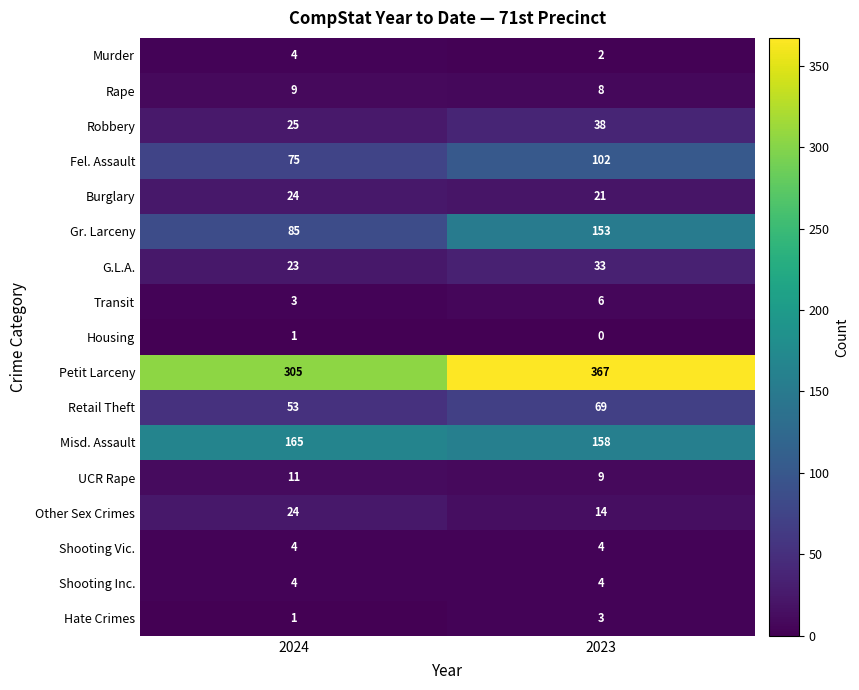

What is the approximate value of Retail Theft at 2024, to the nearest 10?

50